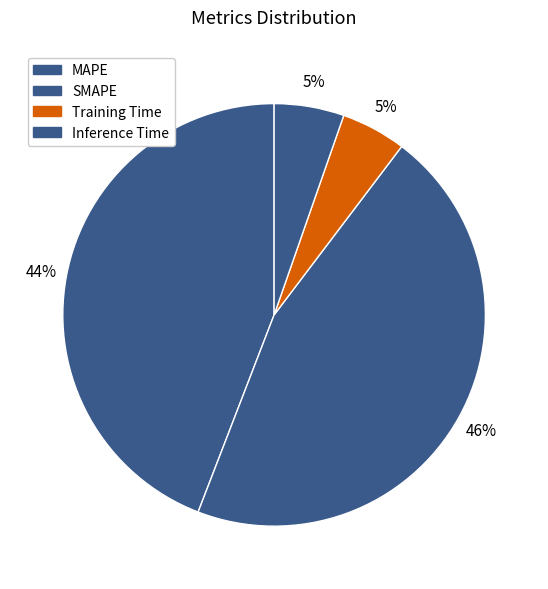

To the nearest percent, what percentage of the pie is Training Time?

5%